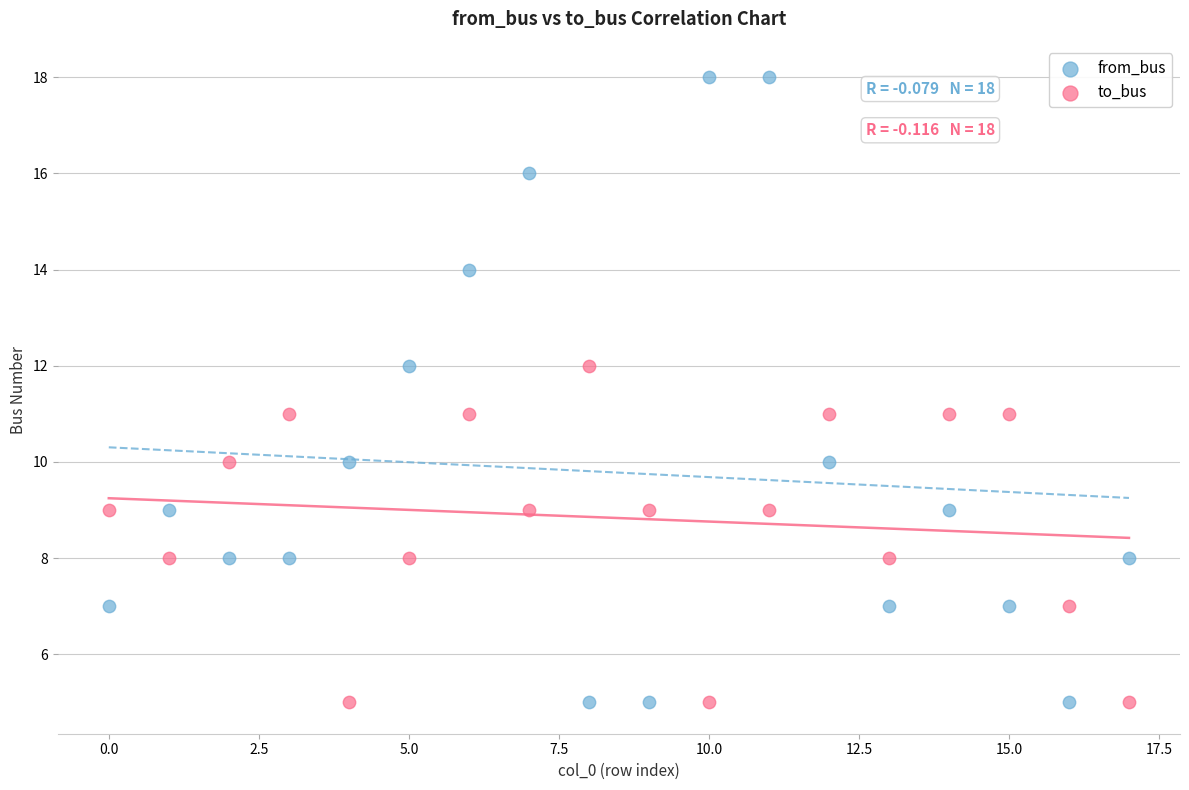

What are all the series names shown in the legend?

from_bus, to_bus